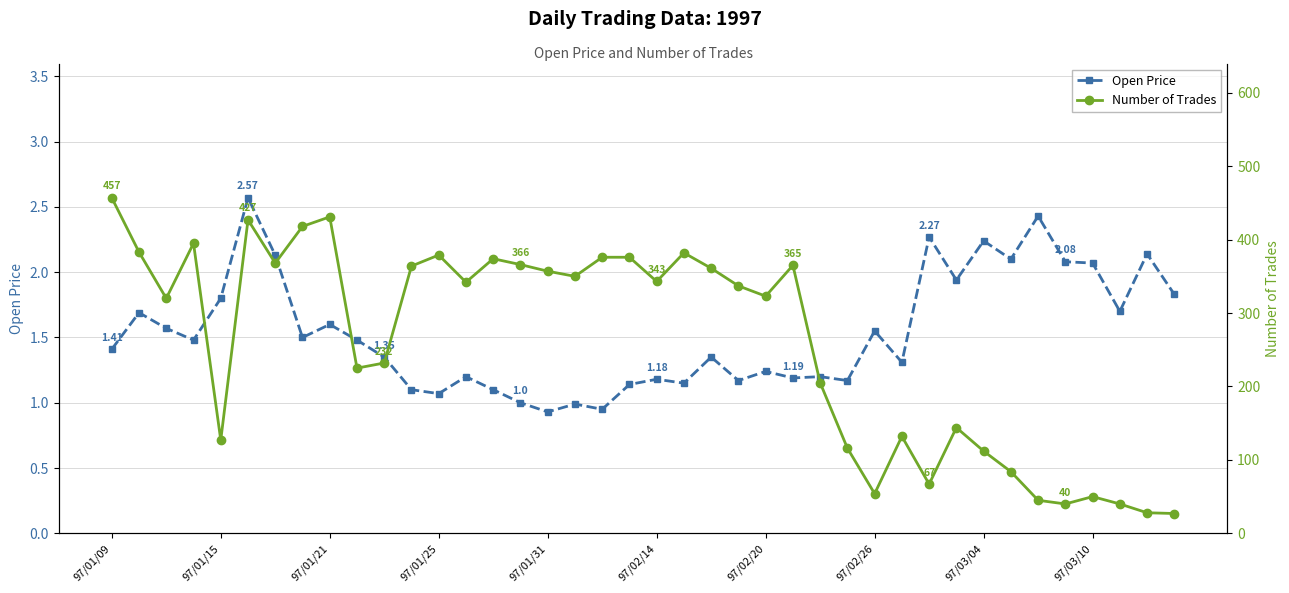

Which series changed the most between 15 and 19?

Number of Trades